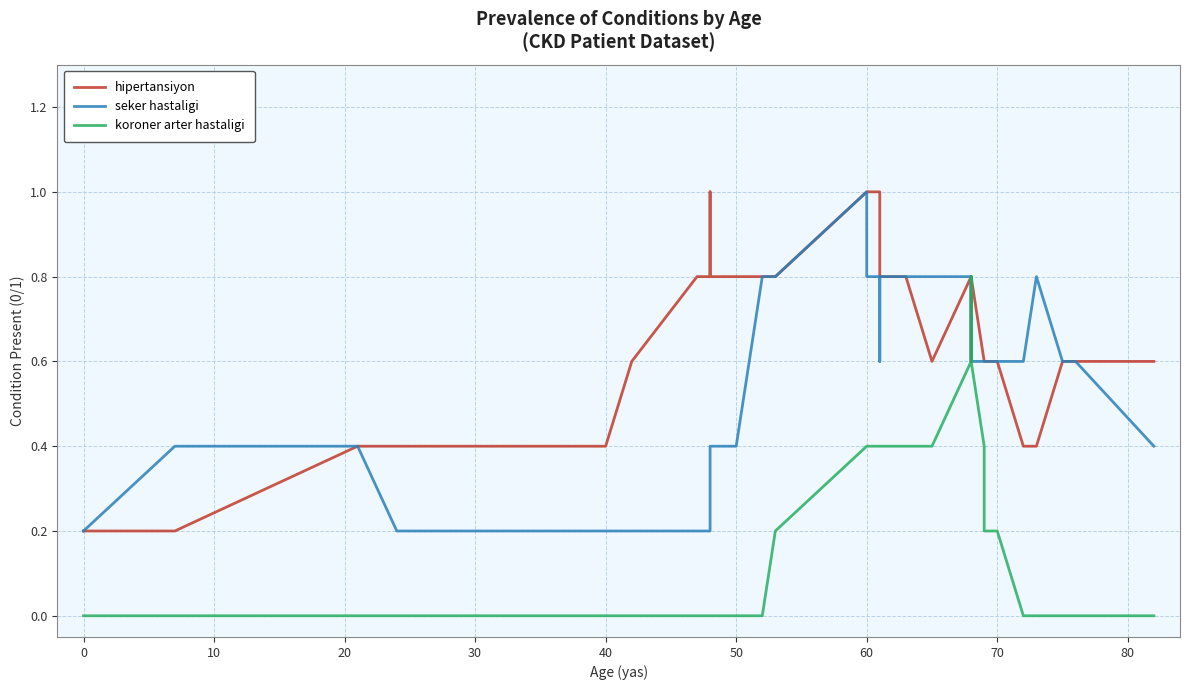

Count the number of data series in this chart.

3